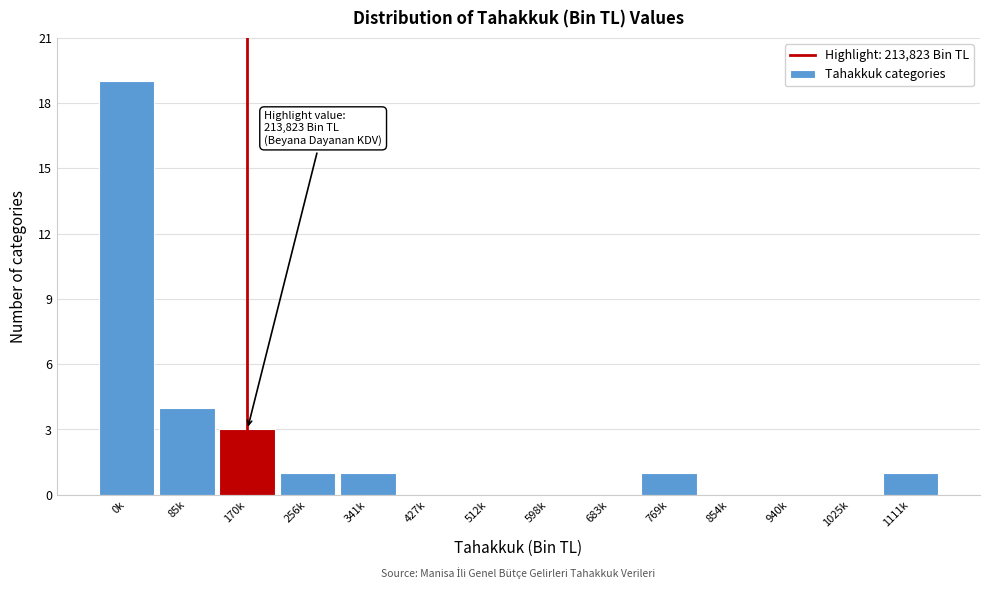

Reading left to right, extract all data points from this chart.

0k=19	85k=4	170k=3	256k=1	341k=1	427k=0	512k=0	598k=0	683k=0	769k=1	854k=0	940k=0	1025k=0	1111k=1